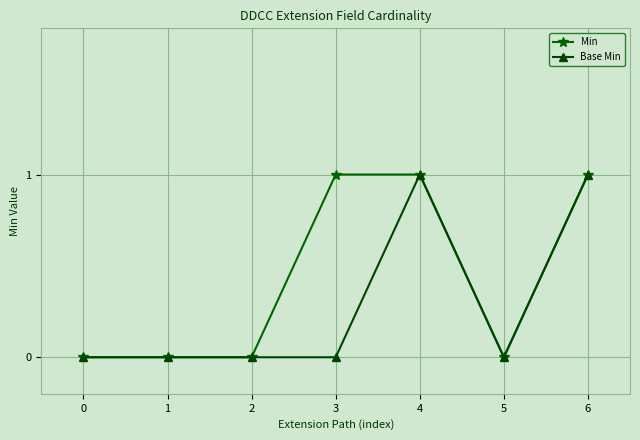

Is the value of Base Min at 0 greater than the value of Min at 6?

No